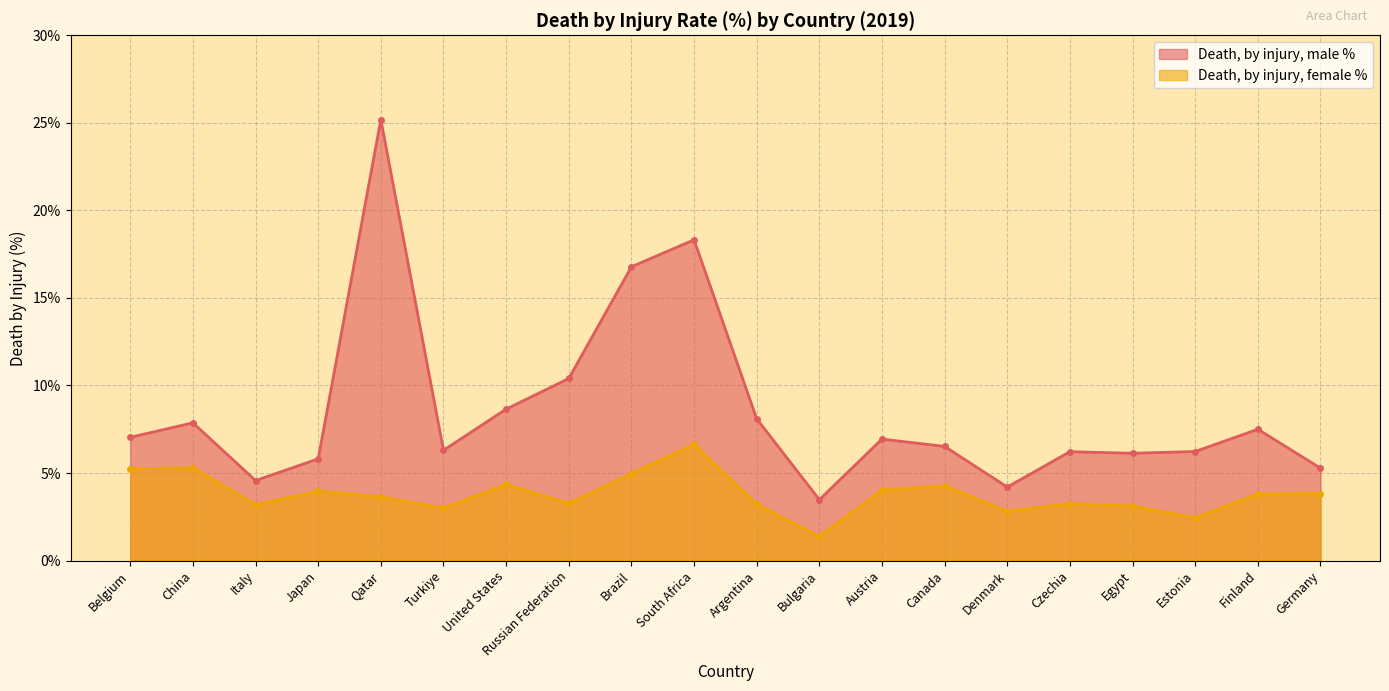

Between Belgium and China, which is larger?

China